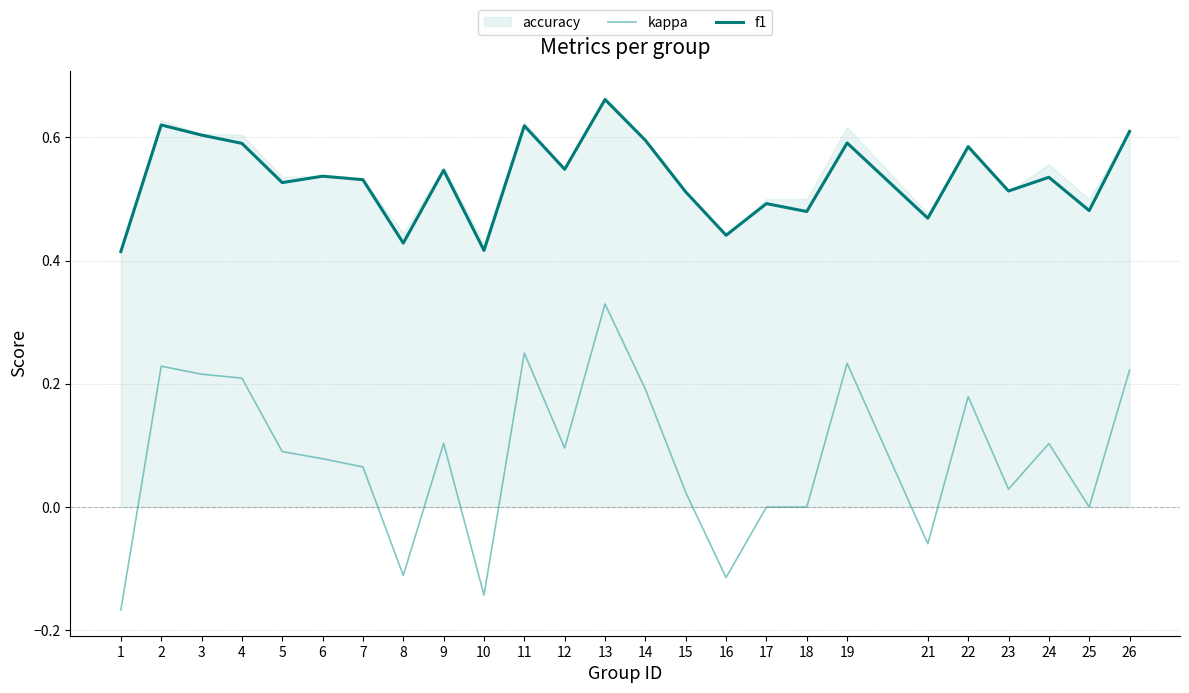

How many lines are shown in the chart?

2